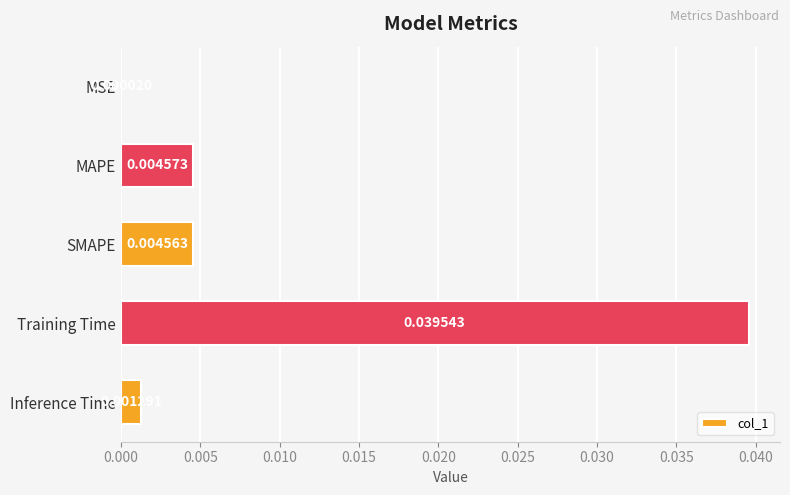

Which label corresponds to the largest value in the chart?

Training Time